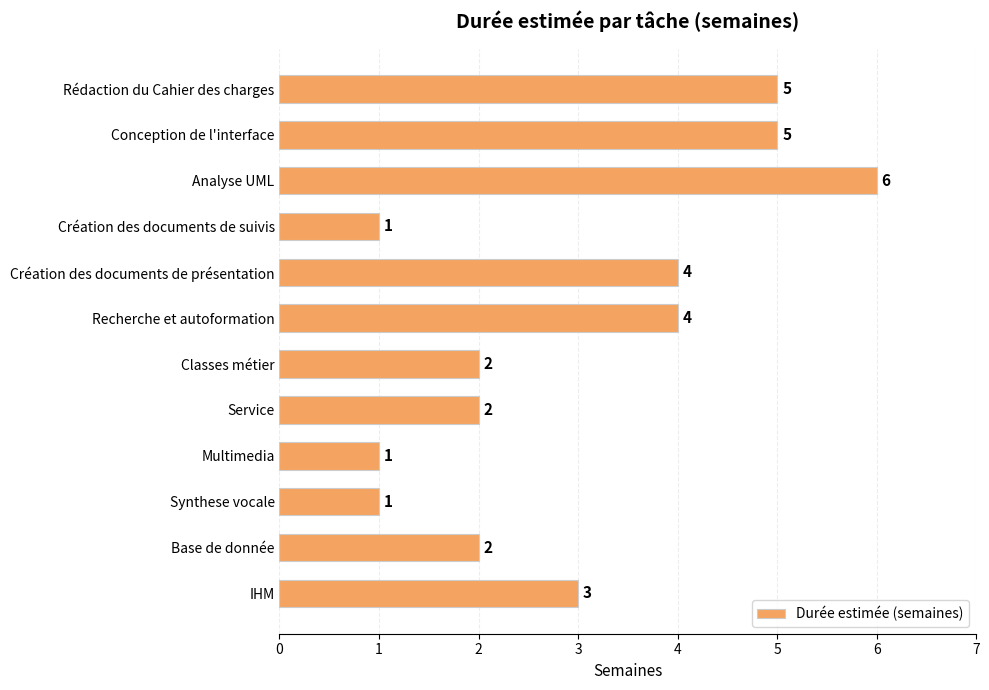

What is the change in value from Création des documents de suivis to IHM?

+2